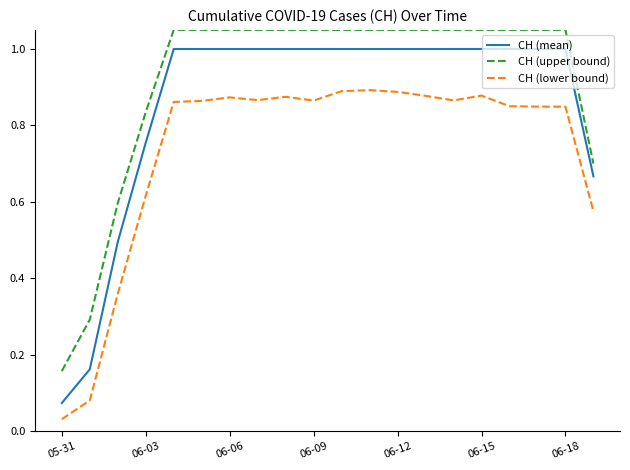

List the series in order of their peak value, lowest first.

CH (lower bound), CH (mean), CH (upper bound)